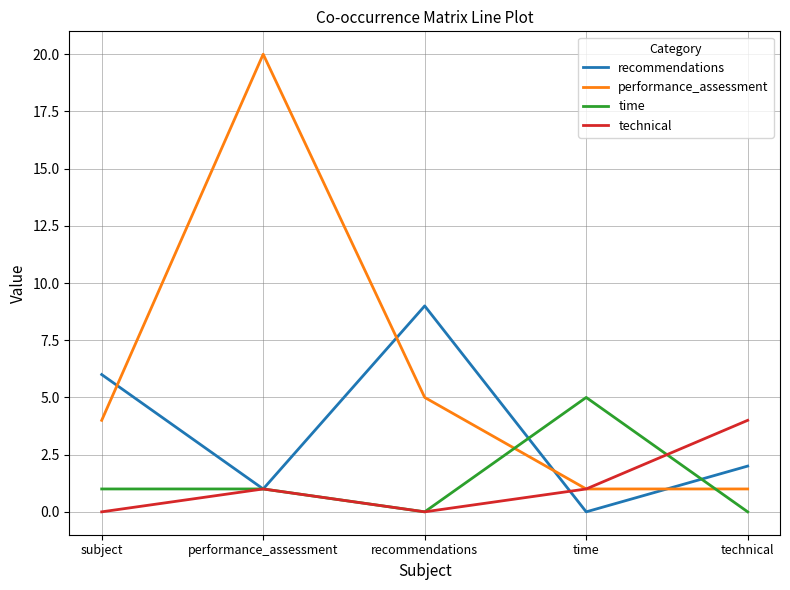

Is it true that time equals 1 at performance_assessment?

True